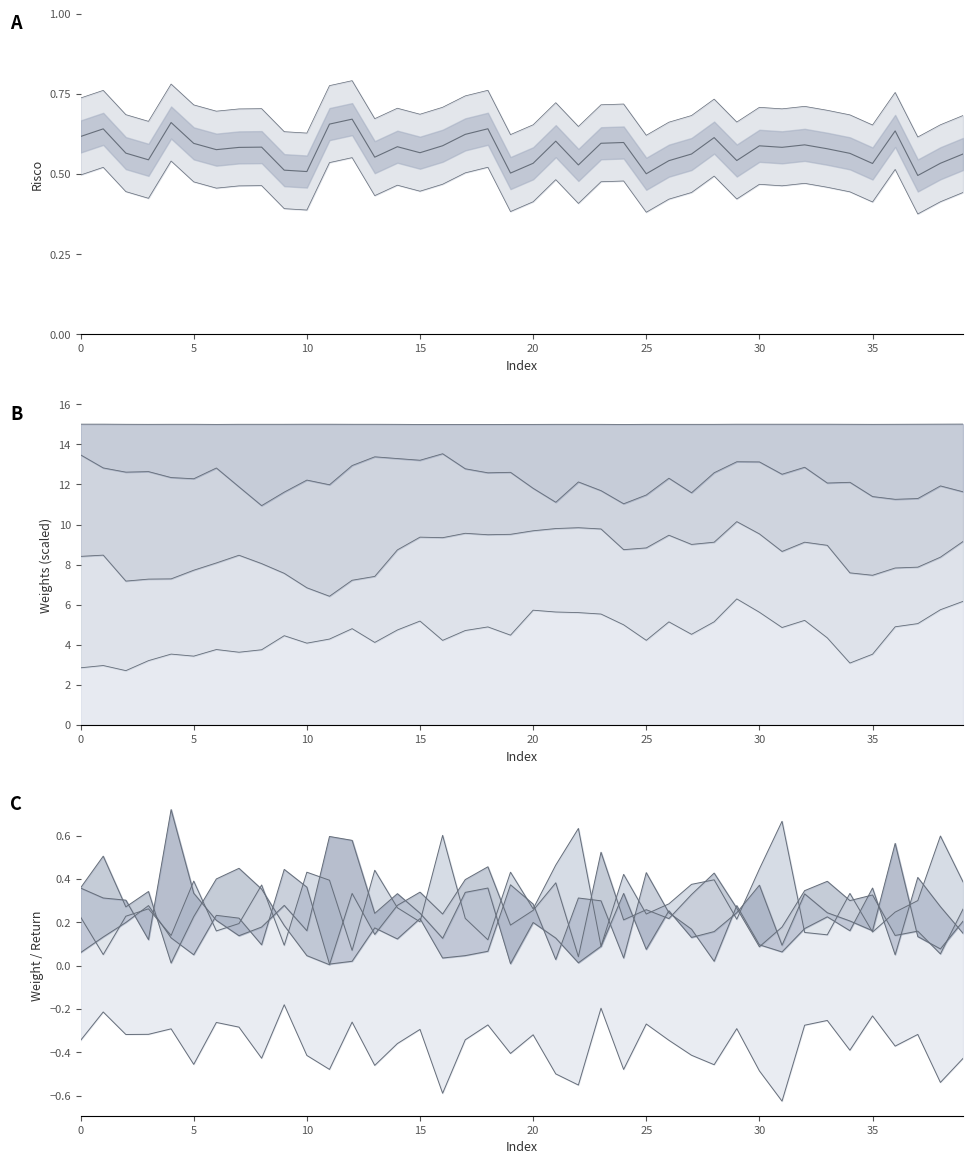

At which category does AZUL4.SA Peso reach its first local valley?

2